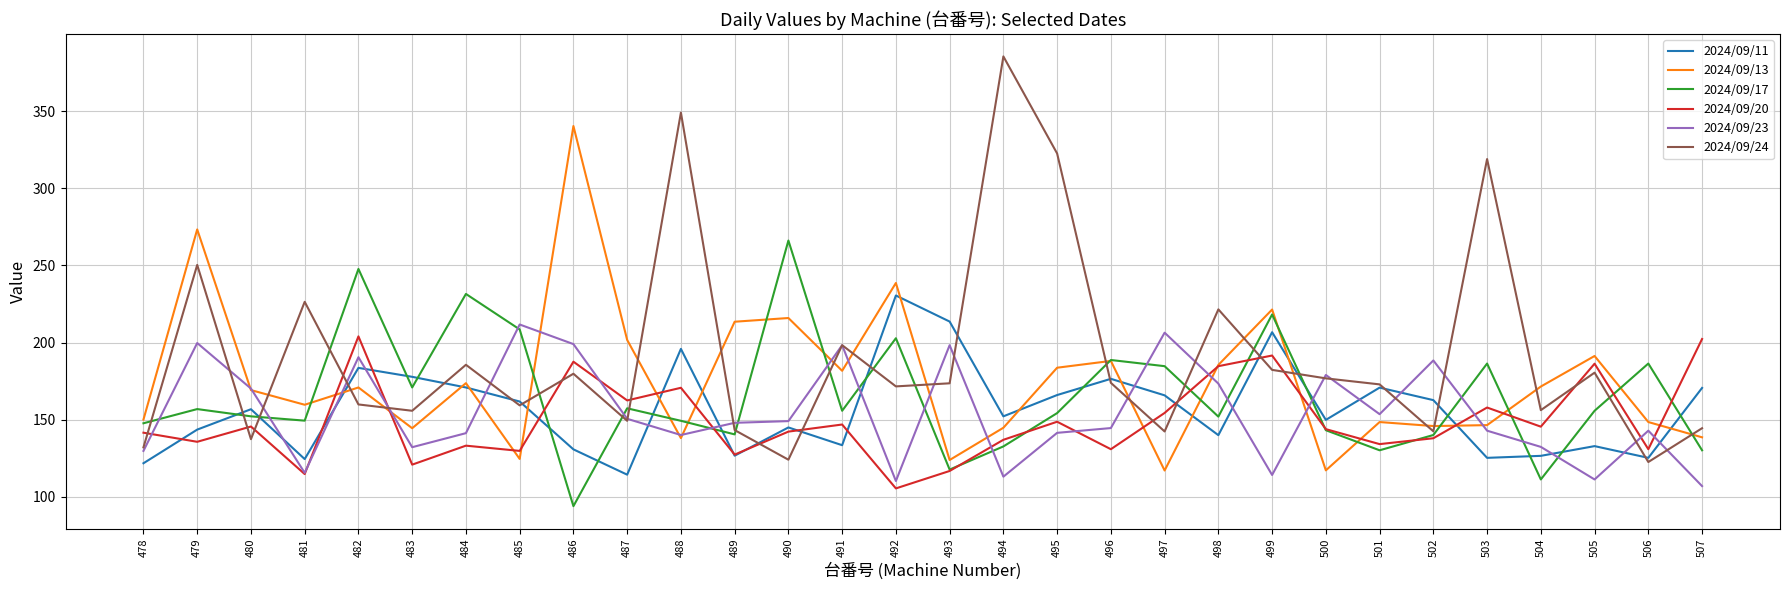

Which series has the largest range (max minus min)?

2024/09/24